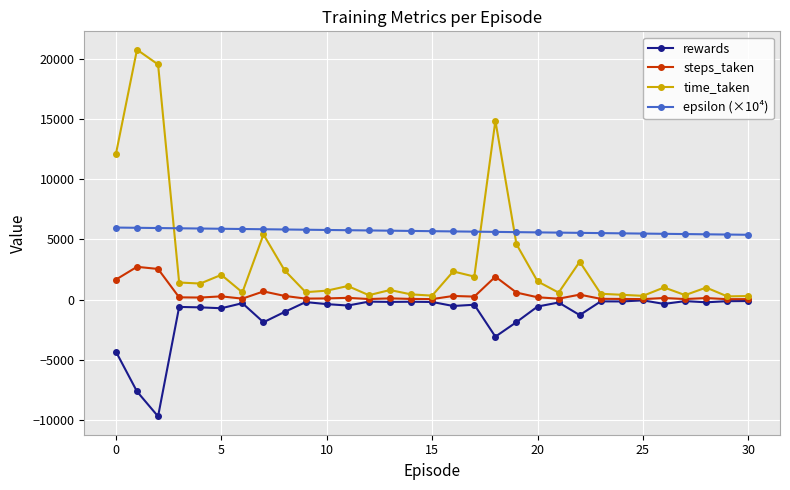

What is the difference between the second highest and minimum values in the rewards series?

9576.5